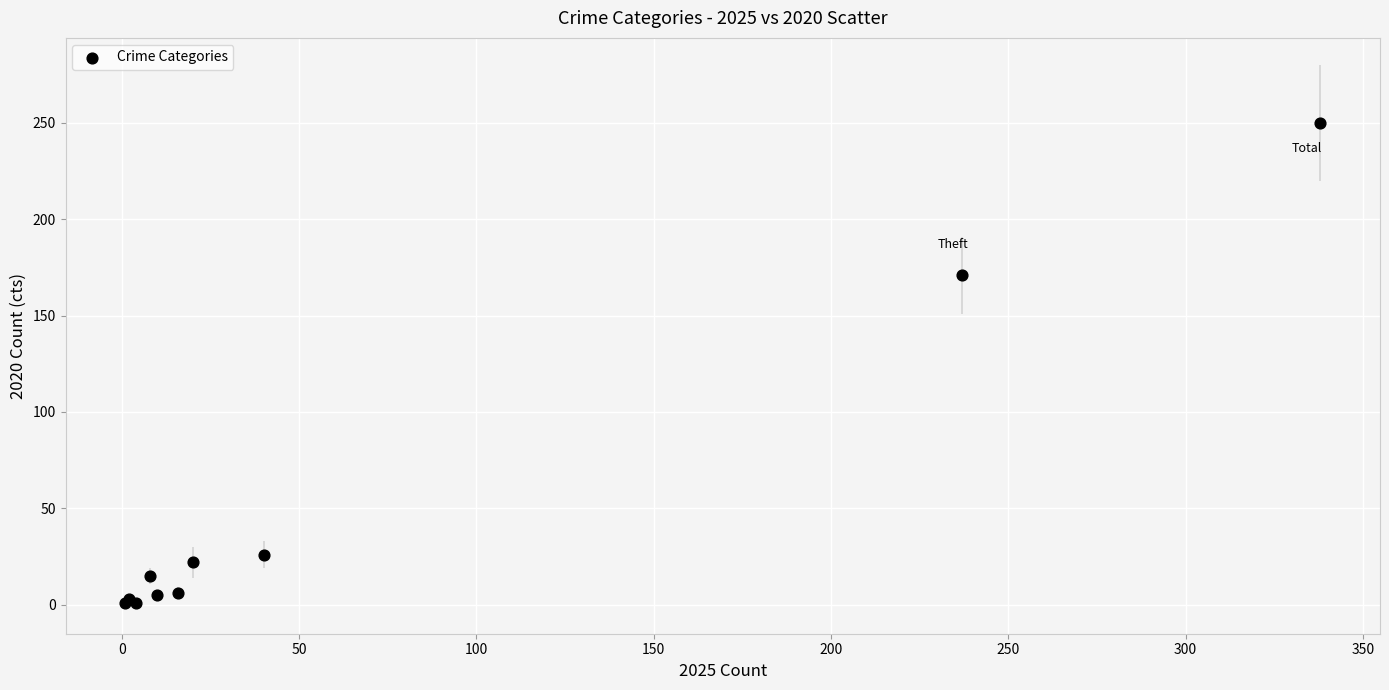

What Y value in the scatter plot is closest to 125?

171